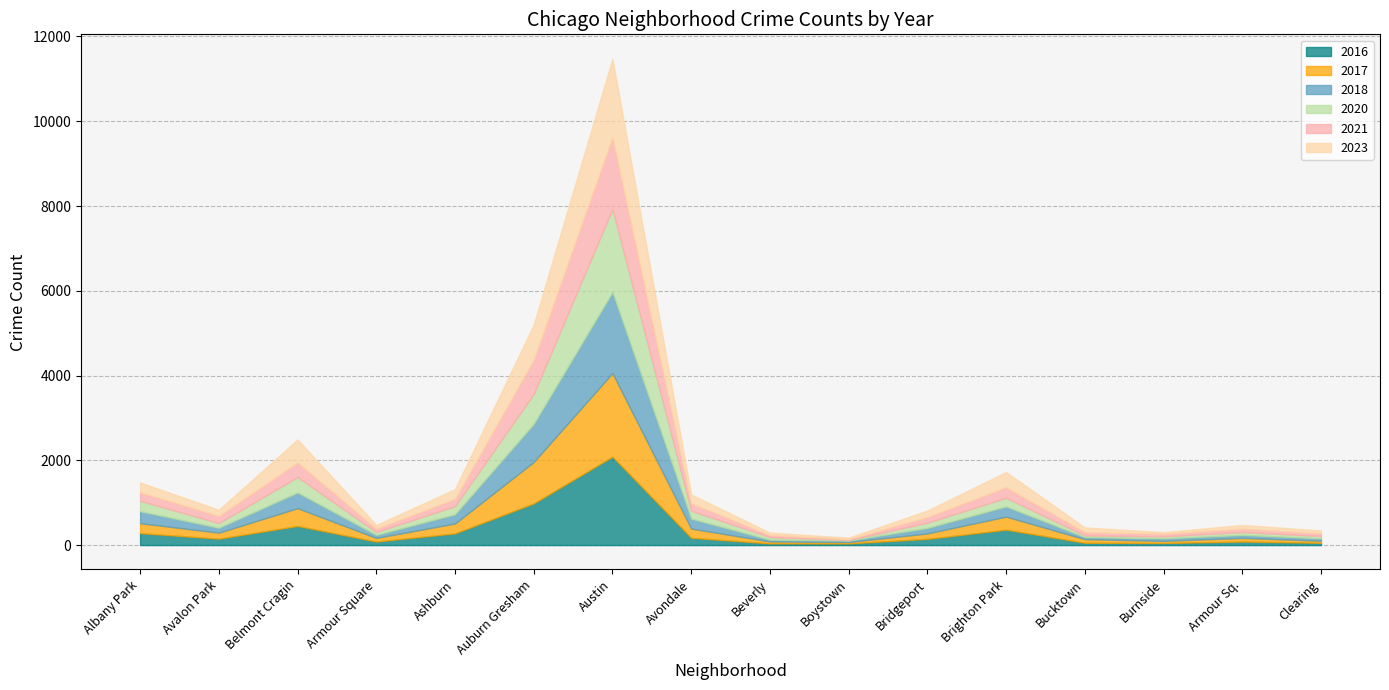

What is the difference between the 2018 values at Albany Park and Belmont Cragin?

88